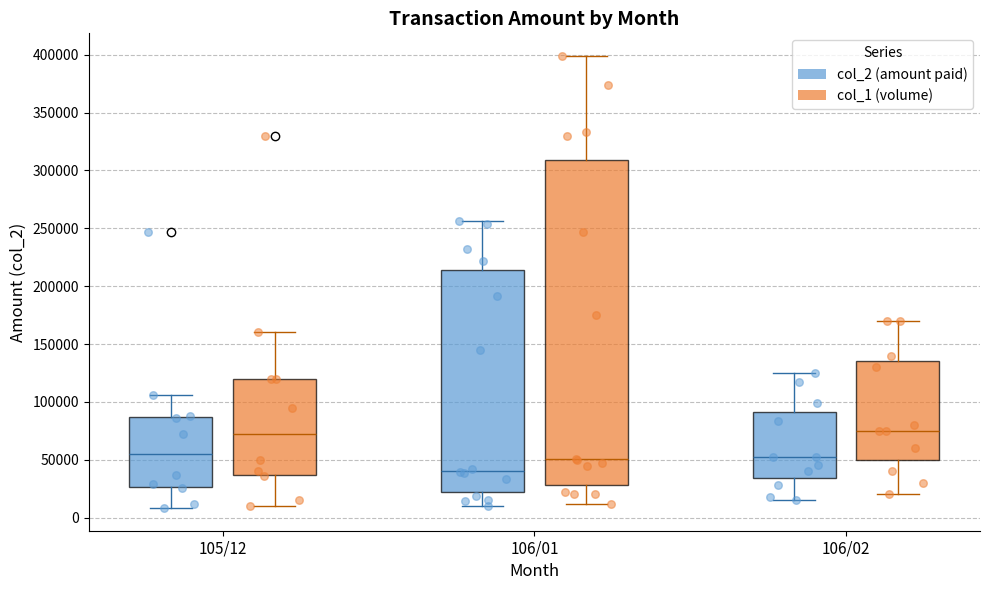

Reading left to right, read every box against the y-axis: the position of its median line, the range the box covers, and the ends of its whiskers. The values are not printed on the chart, so give them approximately, as read against the axis.

105/12 (col_2 (amount paid)): median 55000, box 25000 to 85000, whiskers 10000 to 105000
105/12 (col_1 (volume)): median 75000, box 35000 to 120000, whiskers 10000 to 160000
106/01 (col_2 (amount paid)): median 40000, box 20000 to 215000, whiskers 10000 to 255000
106/01 (col_1 (volume)): median 50000, box 30000 to 310000, whiskers 10000 to 400000
106/02 (col_2 (amount paid)): median 55000, box 35000 to 90000, whiskers 15000 to 125000
106/02 (col_1 (volume)): median 75000, box 50000 to 135000, whiskers 20000 to 170000